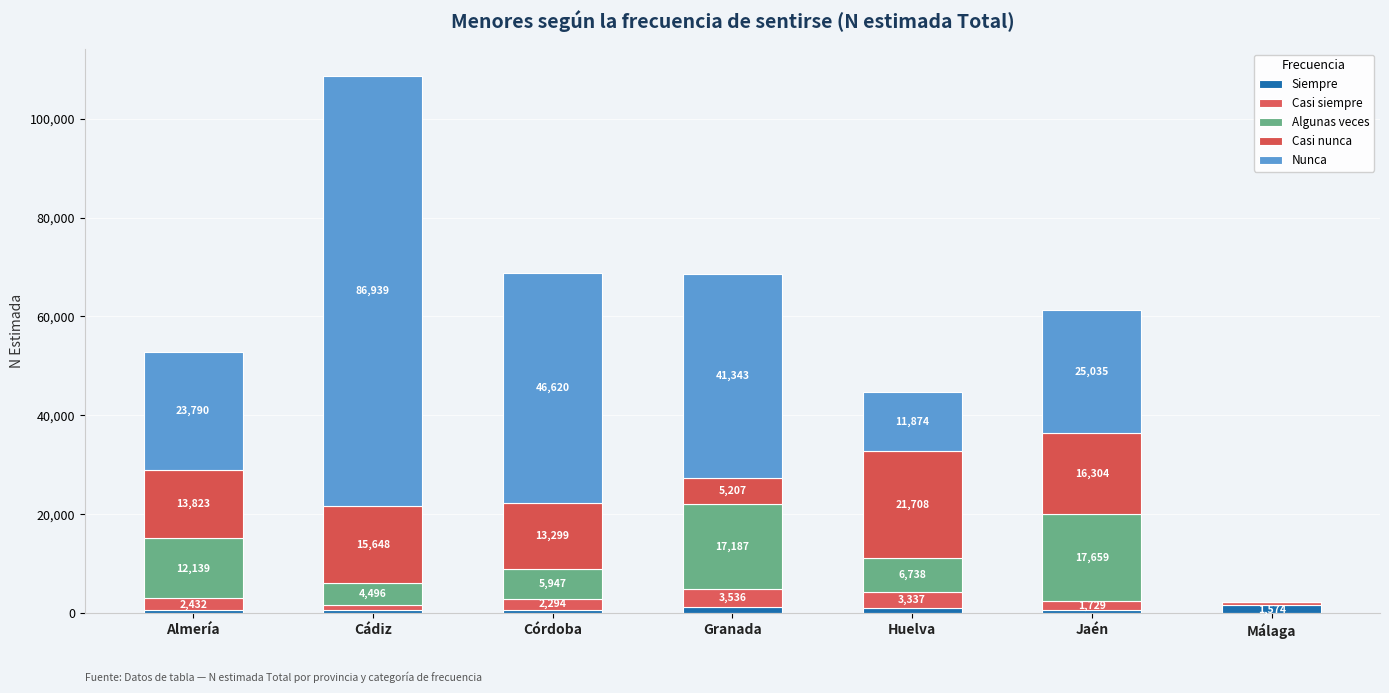

Rank the series at Almería from highest to lowest value.

Nunca, Casi nunca, Algunas veces, Casi siempre, Siempre